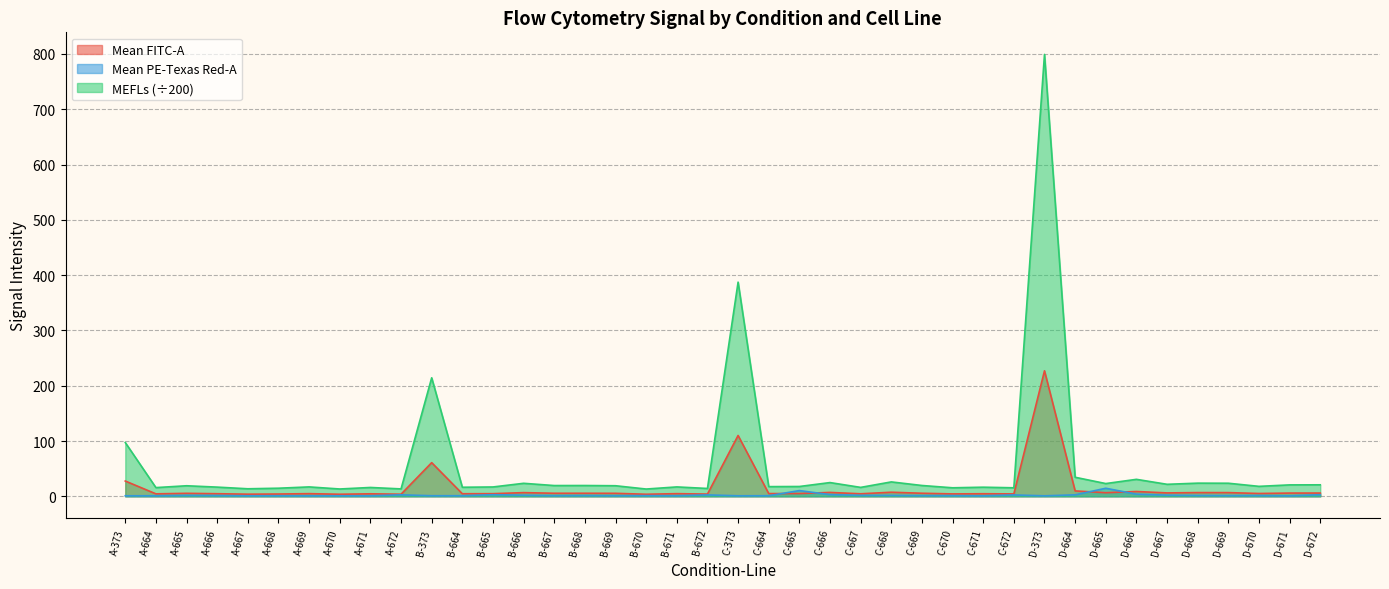

How many categories are shown in the chart?

40